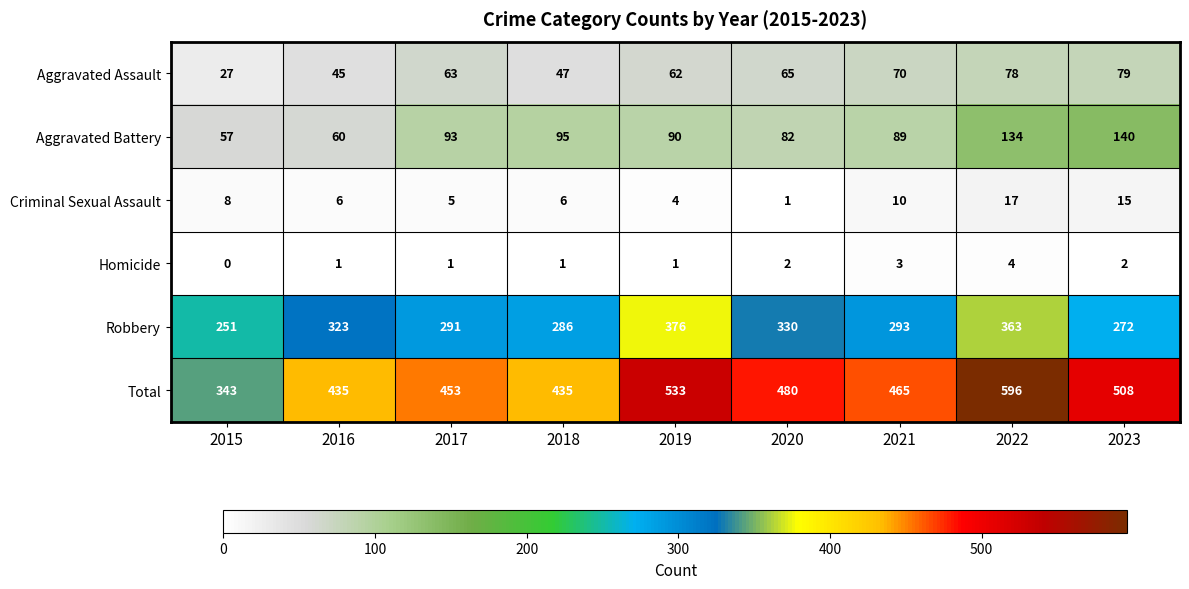

The value of Criminal Sexual Assault at 2020 is 1. True or false?

True